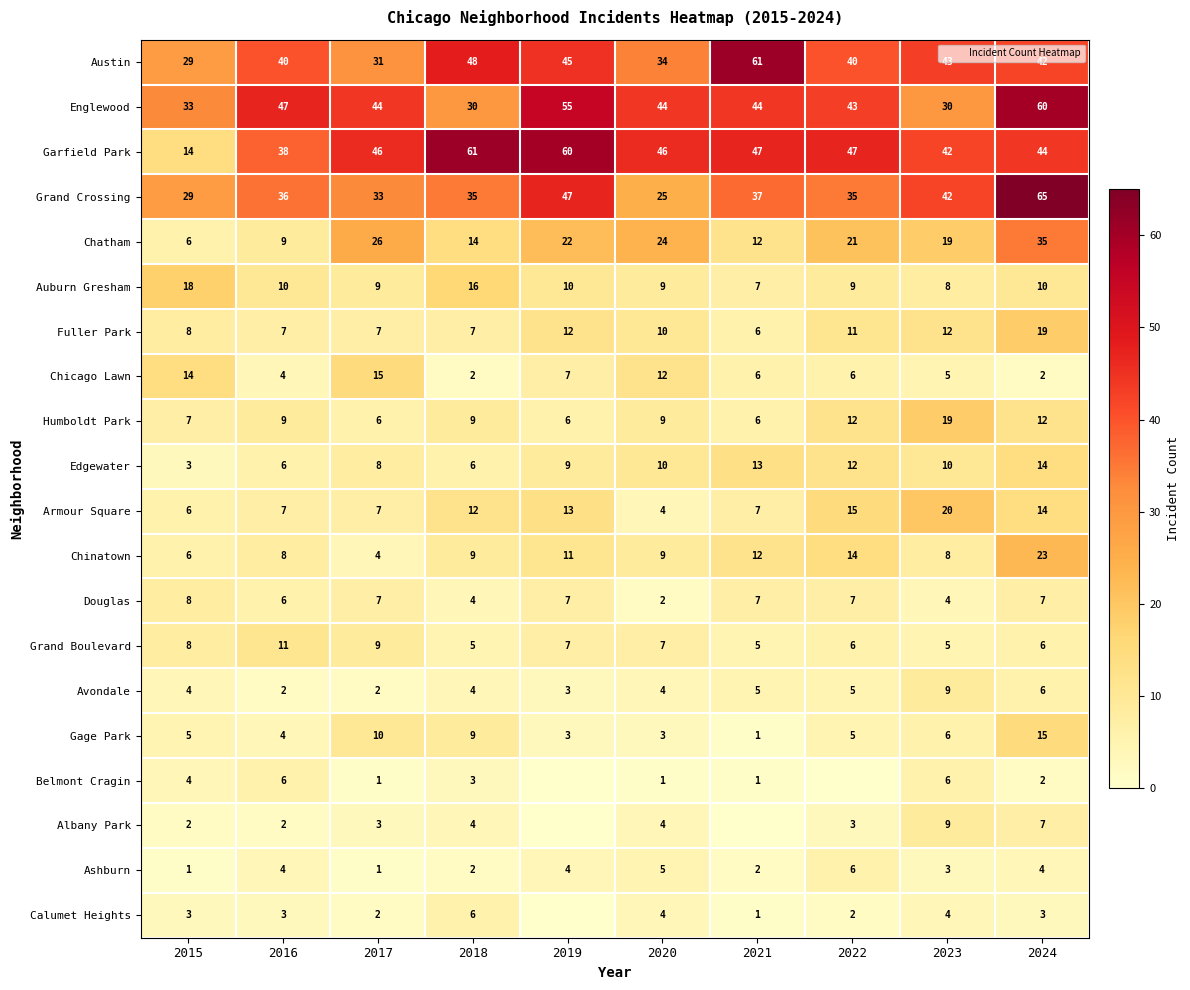

The Albany Park series shows -3 at 2019. True or false?

False